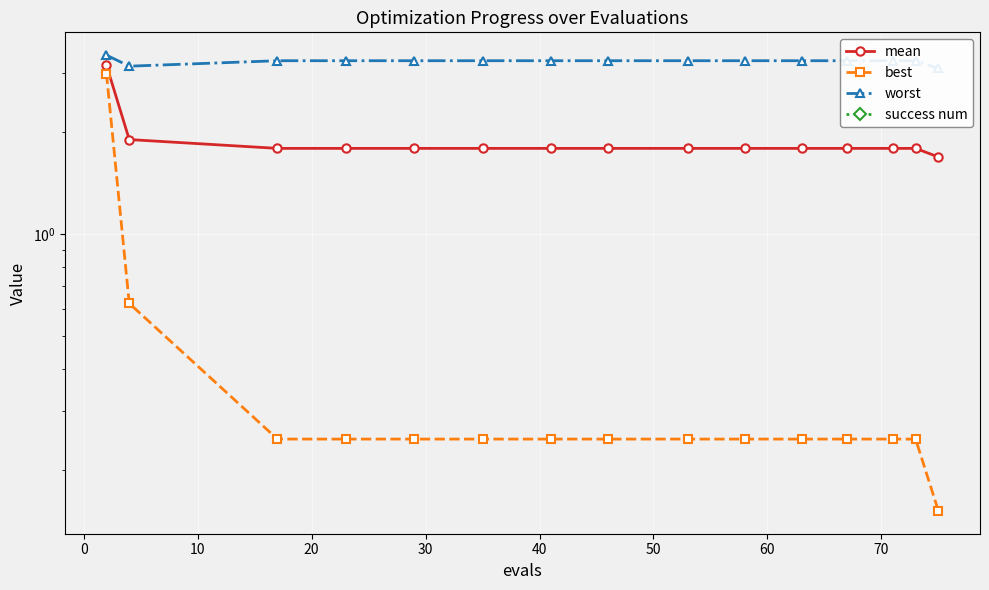

Does the chart display data point markers on the line(s)?

Yes